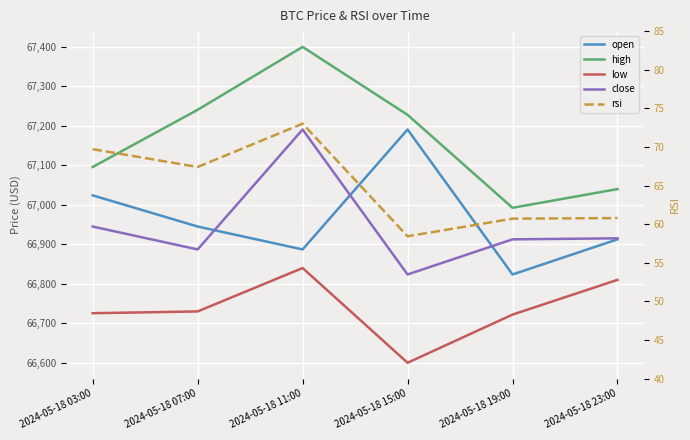

What is the greatest value displayed?

67400.0